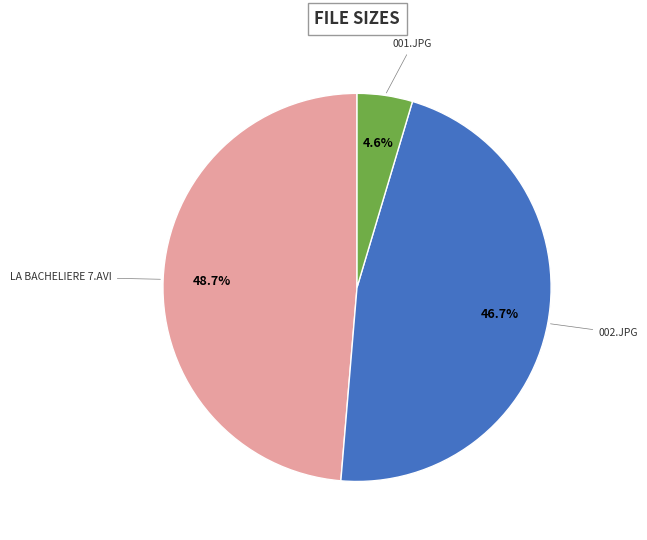

Does any single category account for the majority?

No